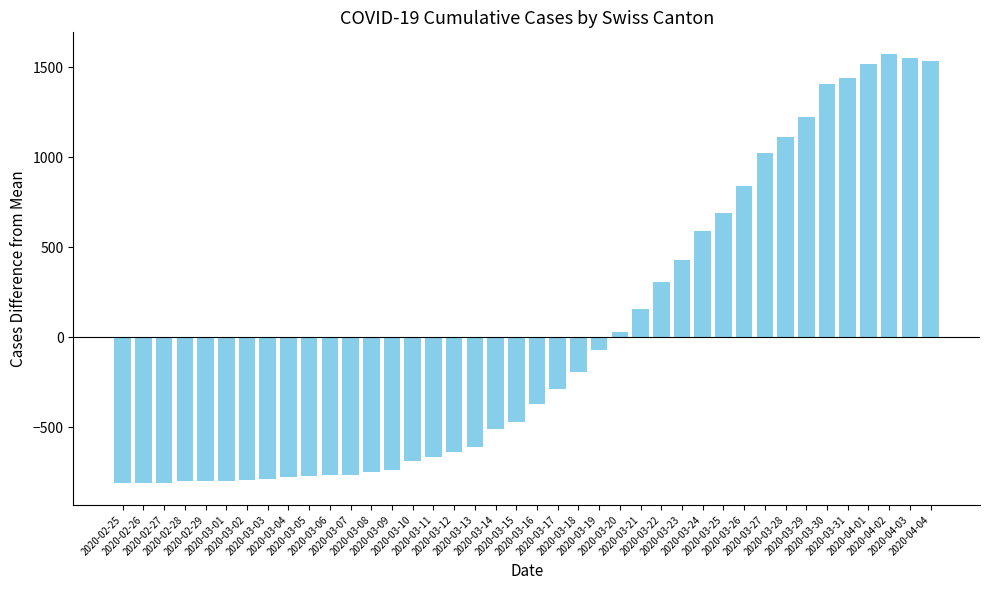

What is the smallest value displayed?

-811.1